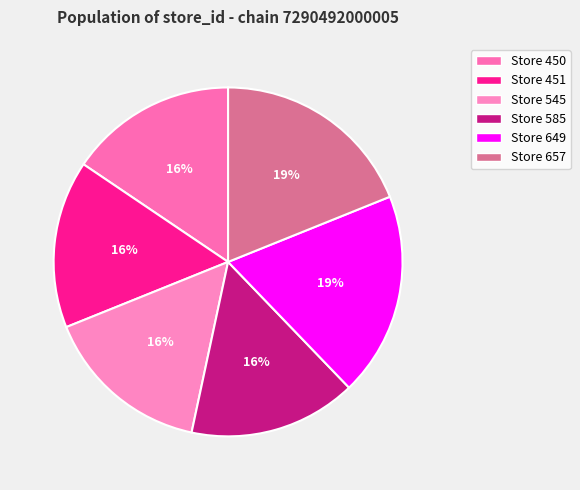

How many segments does this pie chart have?

6